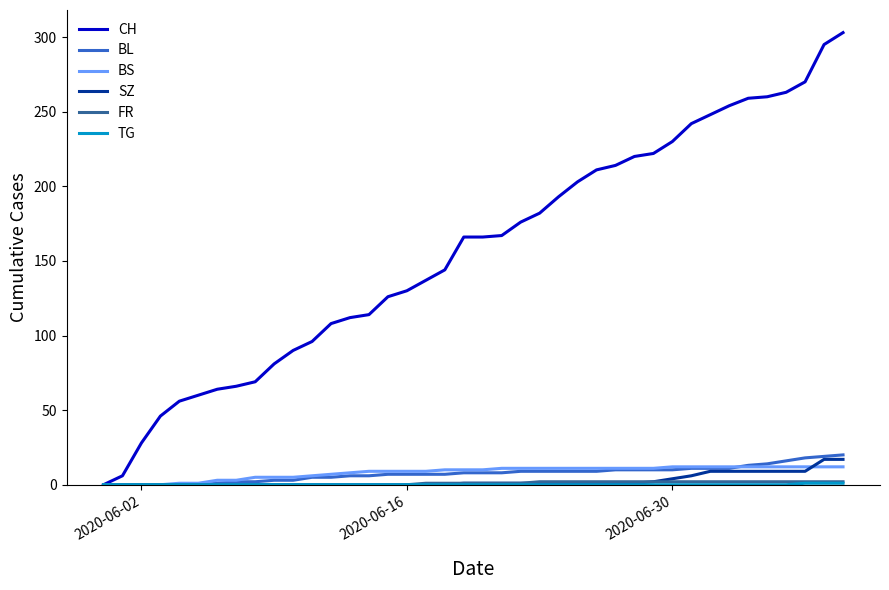

What is the highest value of the SZ series?

17